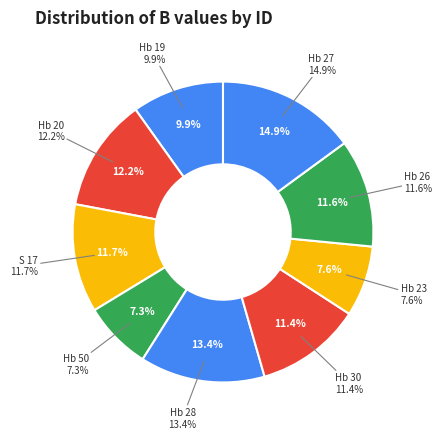

Rank the categories by value from lowest to highest.

Hb 50, Hb 23, Hb 19, Hb 30, Hb 26, S 17, Hb 20, Hb 28, Hb 27